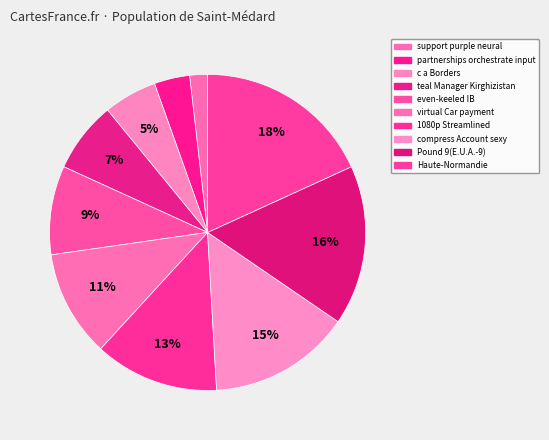

Does any single category account for the majority?

No